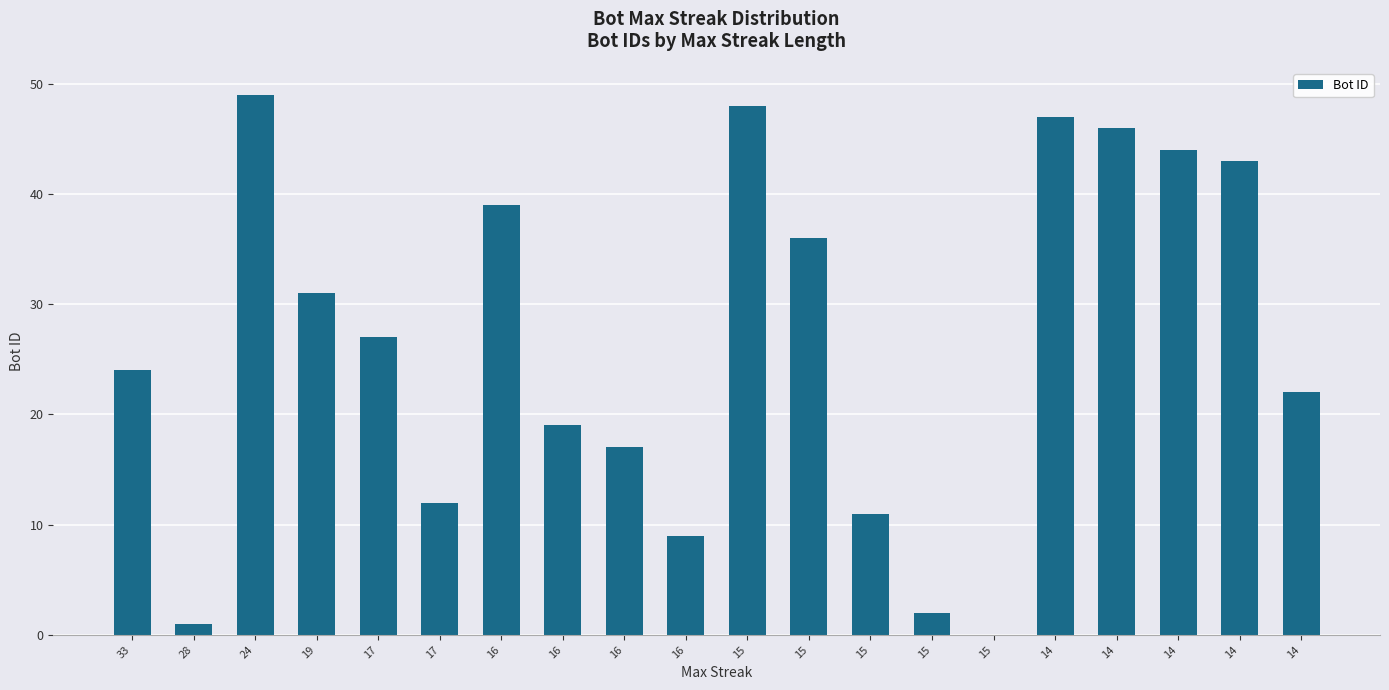

How many values are above zero?

19